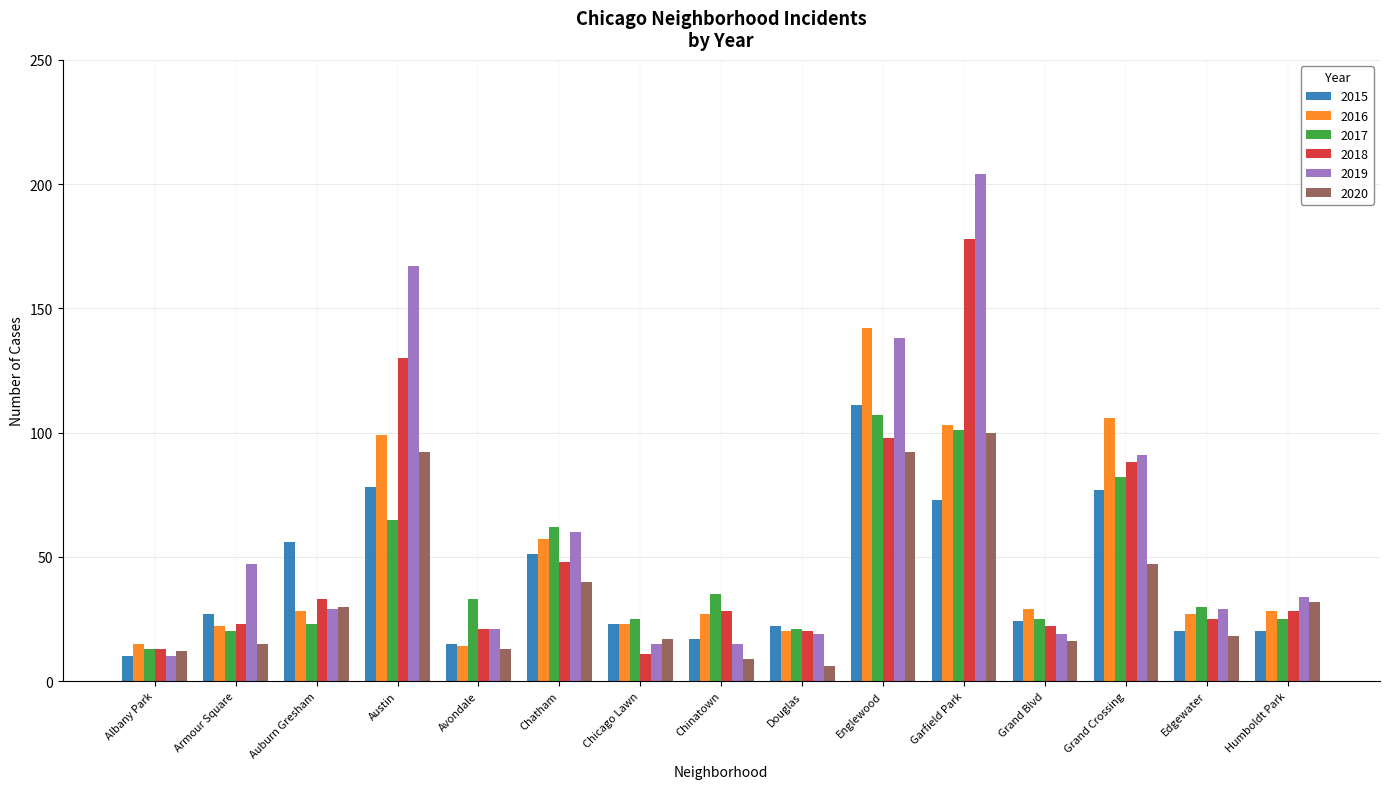

At which label does 2017 first exceed 30?

Austin